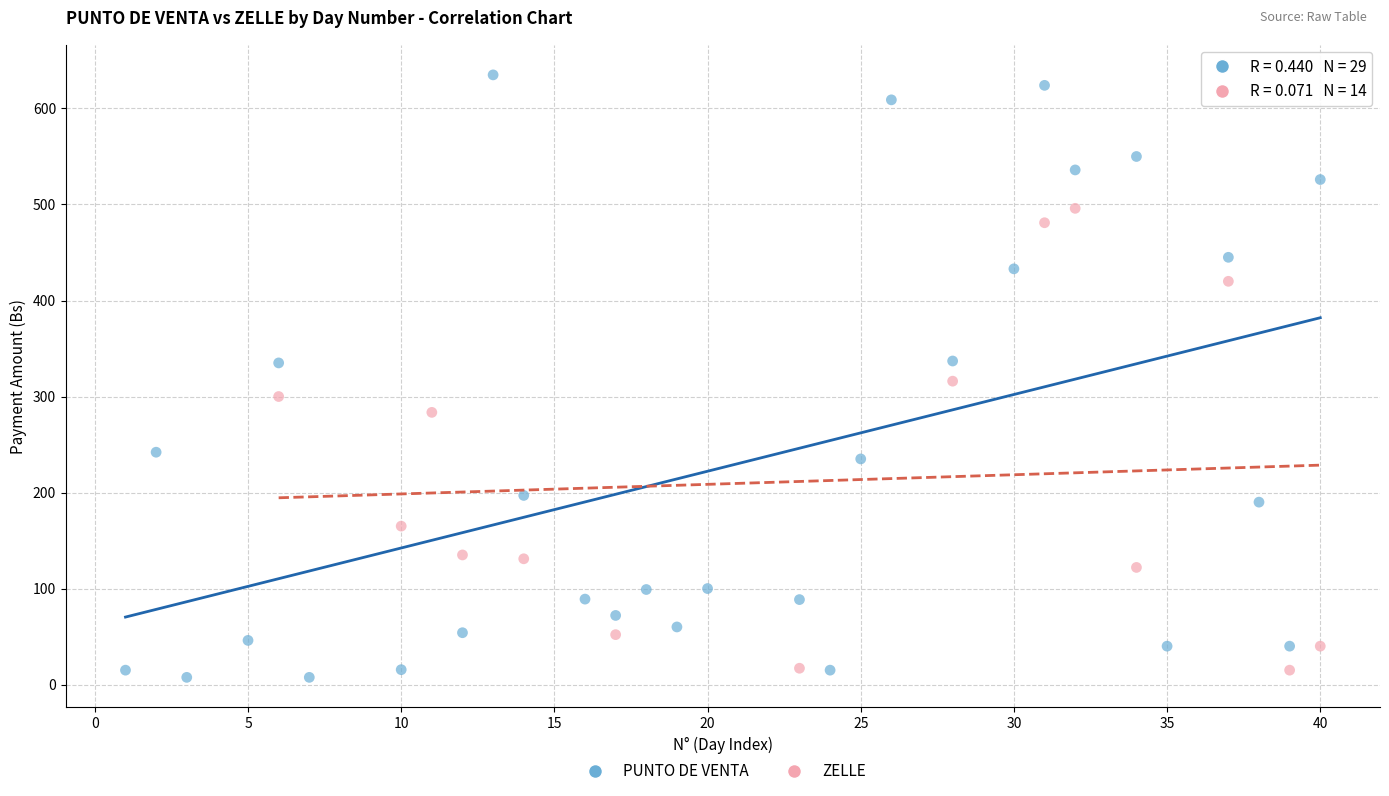

Which series reaches the maximum Y coordinate?

PUNTO DE VENTA